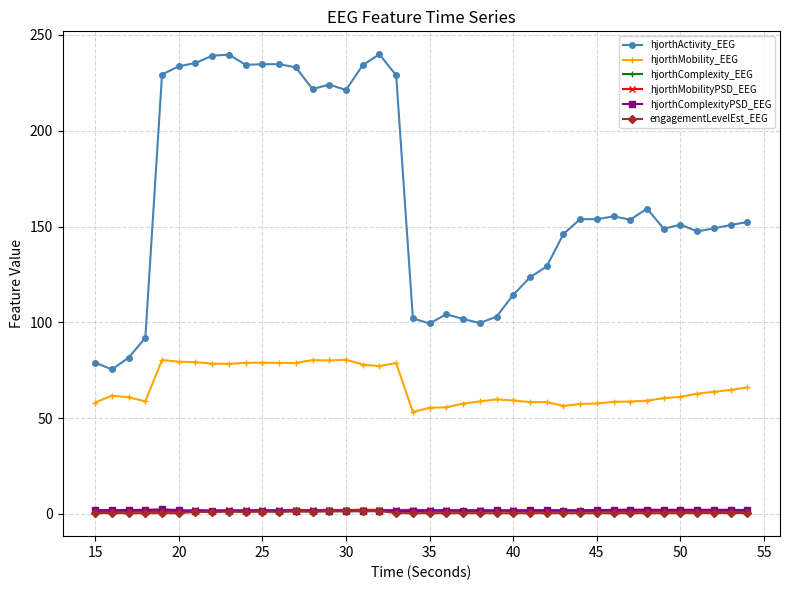

What is the maximum value for hjorthMobility_EEG?

80.5